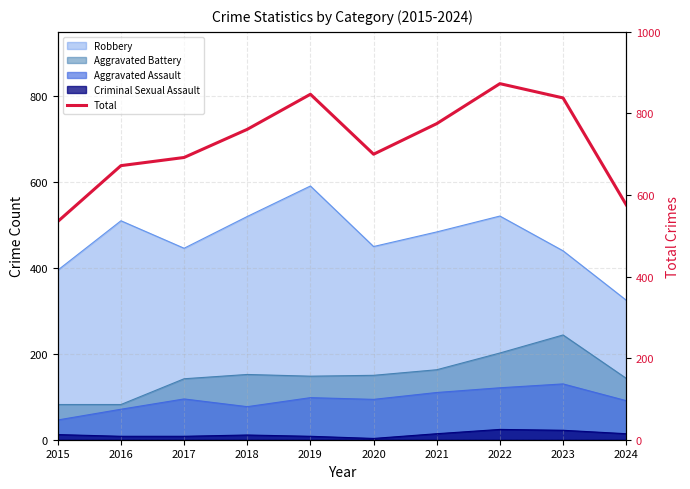

What is the value of the 9th point from the left?

838